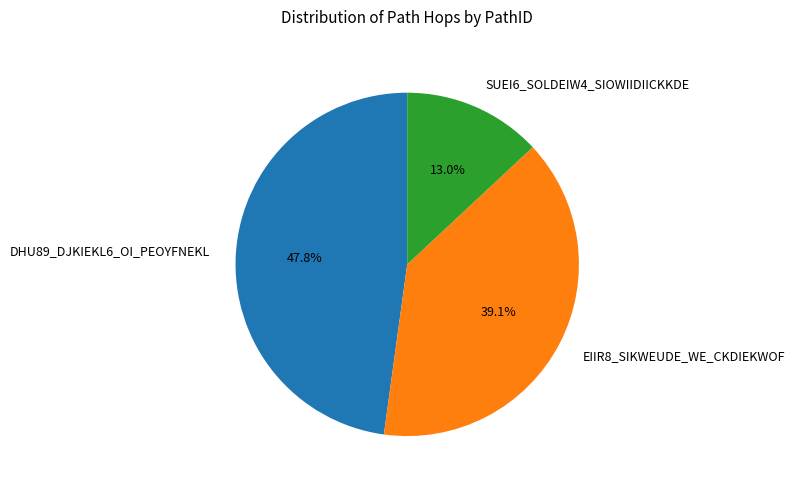

Approximately how many times larger is the value at SUEI6_SOLDEIW4_SIOWIIDIICKKDE compared to DHU89_DJKIEKL6_OI_PEOYFNEKL?

0.3